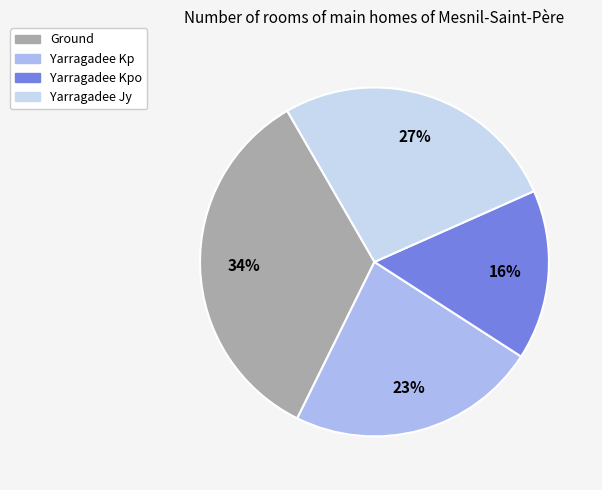

To the nearest percent, what percentage of the pie is Yarragadee Jy?

27%